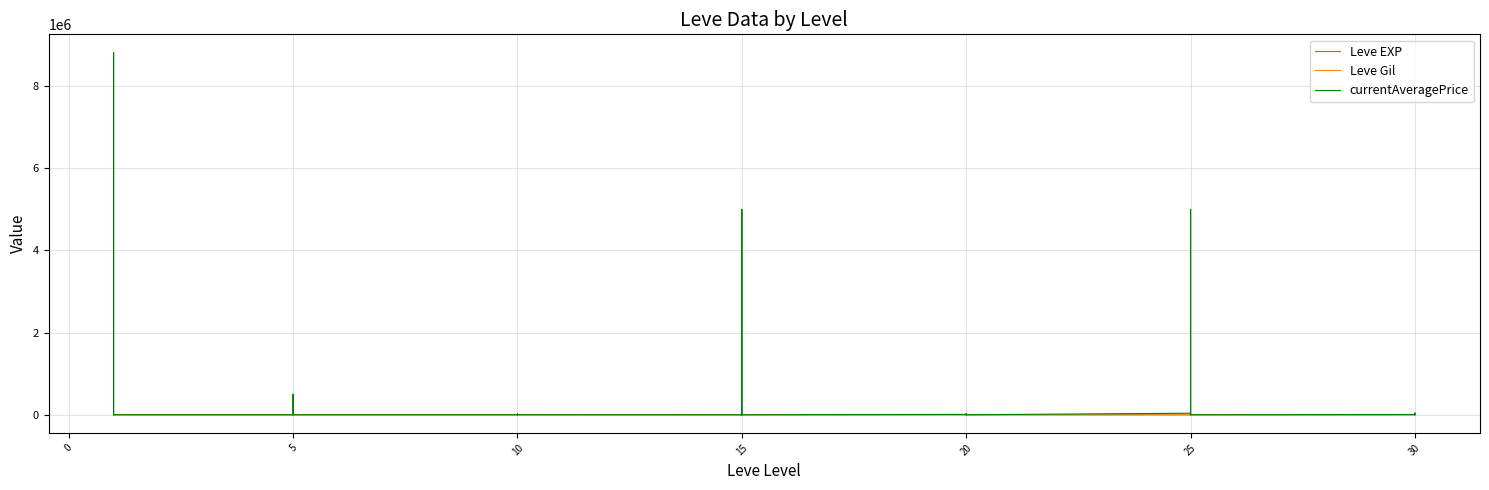

Which label corresponds to the smallest value in the chart?

20